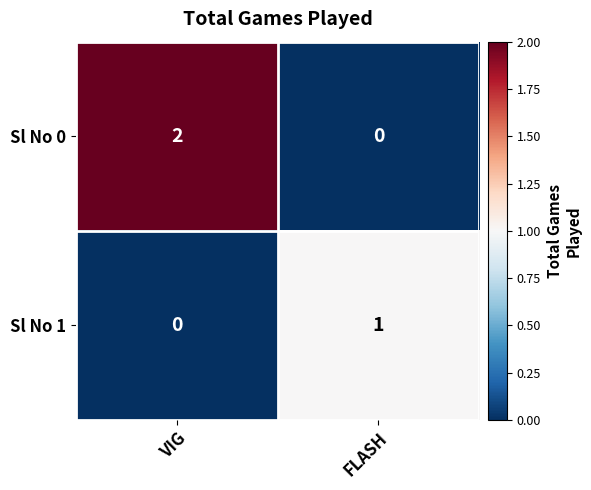

How many distinct data groups are displayed?

2